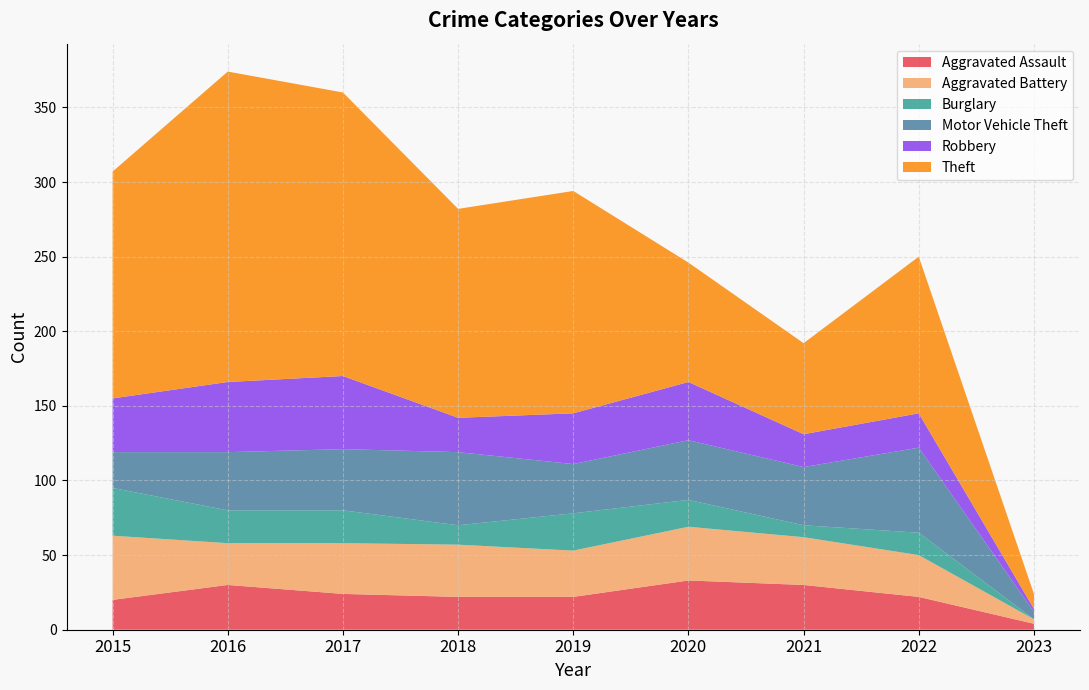

Reading right to left, what are all the values shown in this chart?

Aggravated Assault: 2023=4	2022=22	2021=30	2020=33	2019=22	2018=22	2017=24	2016=30	2015=20
Aggravated Battery: 2023=3	2022=28	2021=32	2020=36	2019=31	2018=35	2017=34	2016=28	2015=43
Burglary: 2023=0	2022=15	2021=8	2020=18	2019=25	2018=13	2017=22	2016=22	2015=32
Motor Vehicle Theft: 2023=5	2022=57	2021=39	2020=40	2019=33	2018=49	2017=41	2016=39	2015=24
Robbery: 2023=2	2022=23	2021=22	2020=39	2019=34	2018=23	2017=49	2016=47	2015=36
Theft: 2023=10	2022=105	2021=61	2020=80	2019=149	2018=140	2017=190	2016=208	2015=152